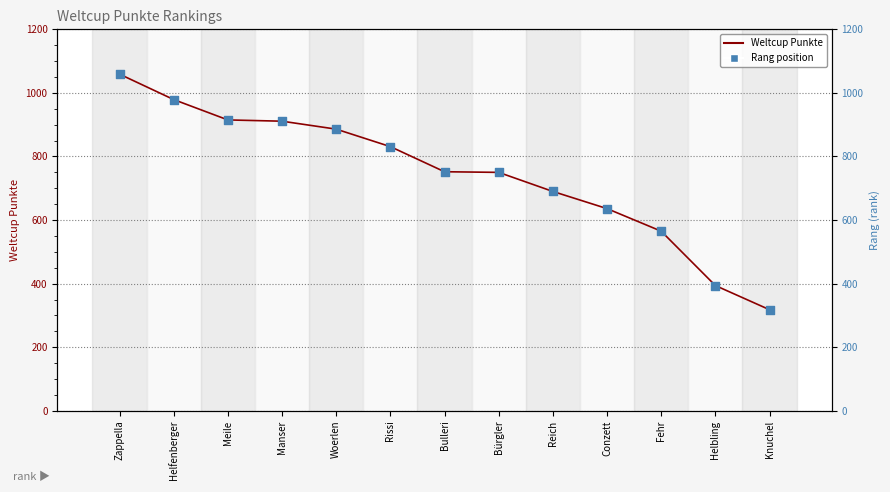

Approximately how many times larger is the value at Helbling compared to Rissi?

0.5